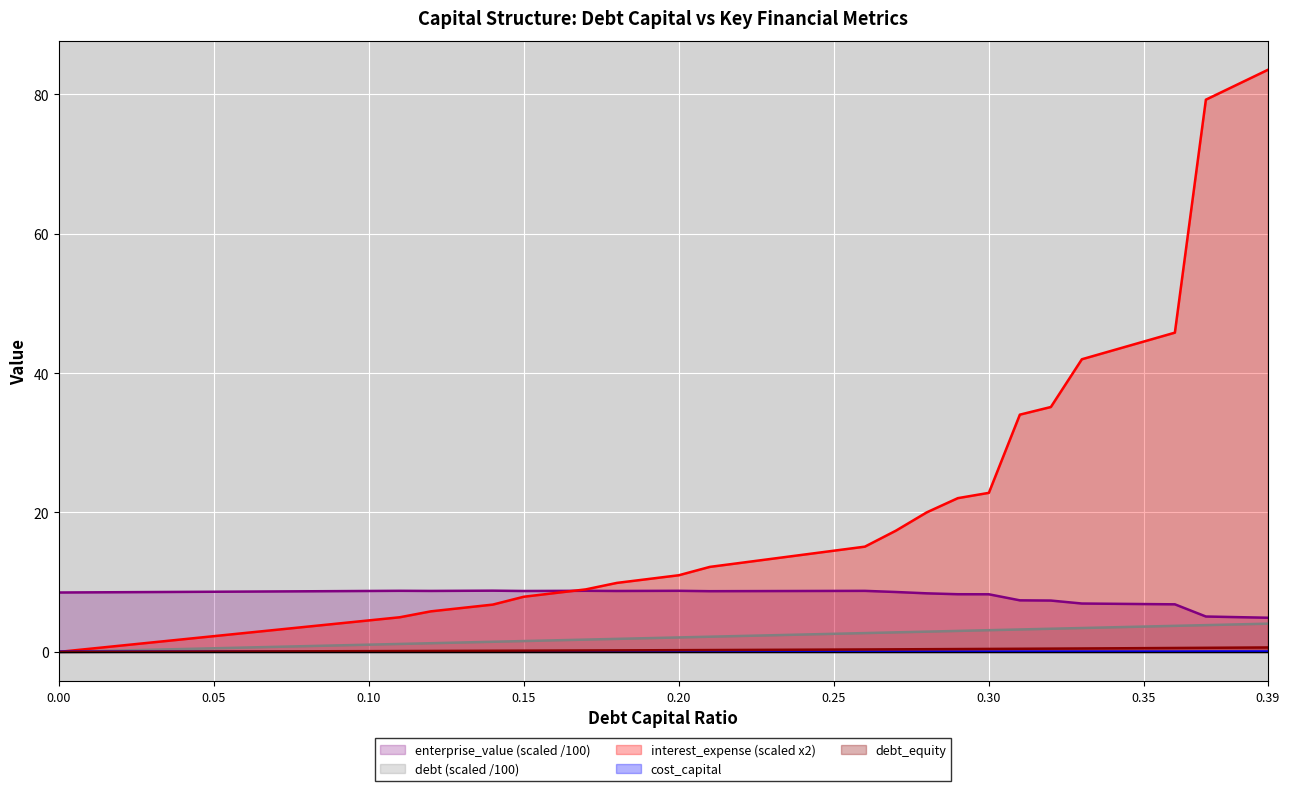

Reading left to right, extract all data points from this chart.

debt_capital: 0.0	0.1	0.2	0.3	0.4	0.5	0.6	0.7	0.8	0.9	1.0	1.1	1.2	1.3	1.5	1.6	1.7	1.8	1.9	2.0	2.1	2.2	2.3	2.4	2.5	2.6	2.7	2.8	2.9	3.0	3.1	3.2	3.3	3.4	3.5	3.6	3.7	3.8	3.9	4.0
cost_capital: 0.0	0.0	0.0	0.0	0.0	0.0	0.0	0.0	0.0	0.0	0.0	0.0	0.0	0.0	0.0	0.0	0.0	0.0	0.0	0.0	0.0	0.0	0.0	0.0	0.0	0.0	0.0	0.0	0.0	0.0	0.0	0.0	0.0	0.0	0.0	0.0	0.0	0.1	0.1	0.1
enterprise_value: 8.5	8.5	8.6	8.6	8.6	8.6	8.7	8.7	8.7	8.7	8.7	8.8	8.7	8.8	8.8	8.7	8.8	8.8	8.7	8.8	8.8	8.7	8.7	8.7	8.7	8.7	8.8	8.6	8.4	8.3	8.3	7.4	7.4	6.9	6.9	6.9	6.8	5.1	5.0	4.9
debt: 0.0	0.0	0.0	0.0	0.0	0.1	0.1	0.1	0.1	0.1	0.1	0.1	0.1	0.1	0.2	0.2	0.2	0.2	0.2	0.2	0.2	0.3	0.3	0.3	0.3	0.3	0.4	0.4	0.4	0.4	0.4	0.4	0.5	0.5	0.5	0.5	0.6	0.6	0.6	0.6
interest_expense: 0.0	0.5	0.9	1.4	1.8	2.3	2.7	3.2	3.6	4.1	4.5	5.0	5.8	6.3	6.8	7.9	8.4	9.0	9.9	10.4	11.0	12.2	12.8	13.4	13.9	14.5	15.1	17.4	20.0	22.1	22.8	34.0	35.1	42.0	43.3	44.5	45.8	79.2	81.4	83.5